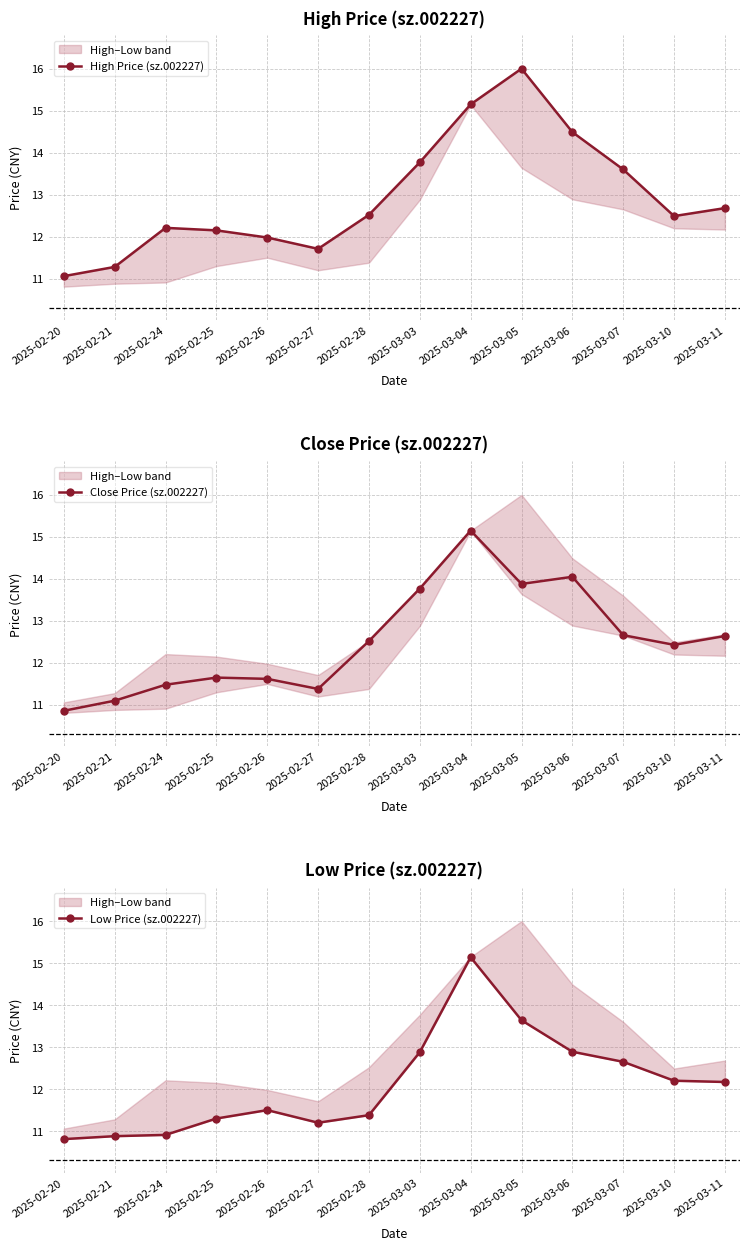

What is the label of the 4th point from the right?

2025-03-06